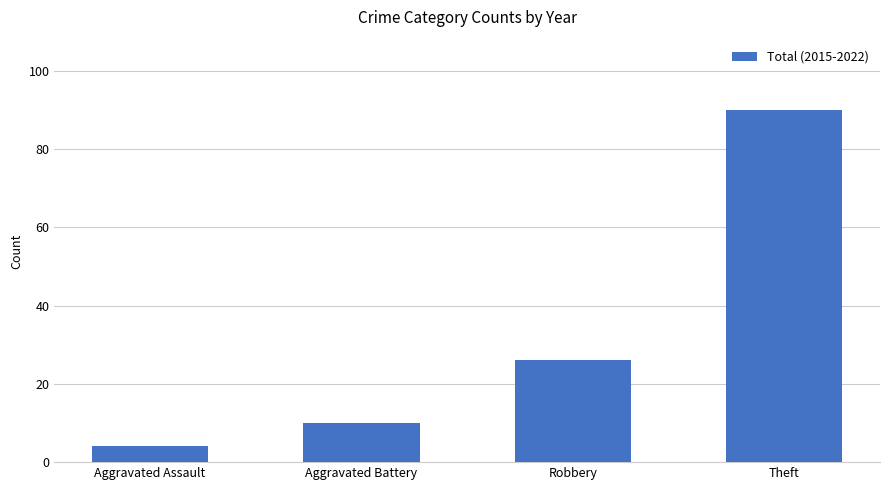

List the labels in order of value, largest first.

Theft, Robbery, Aggravated Battery, Aggravated Assault